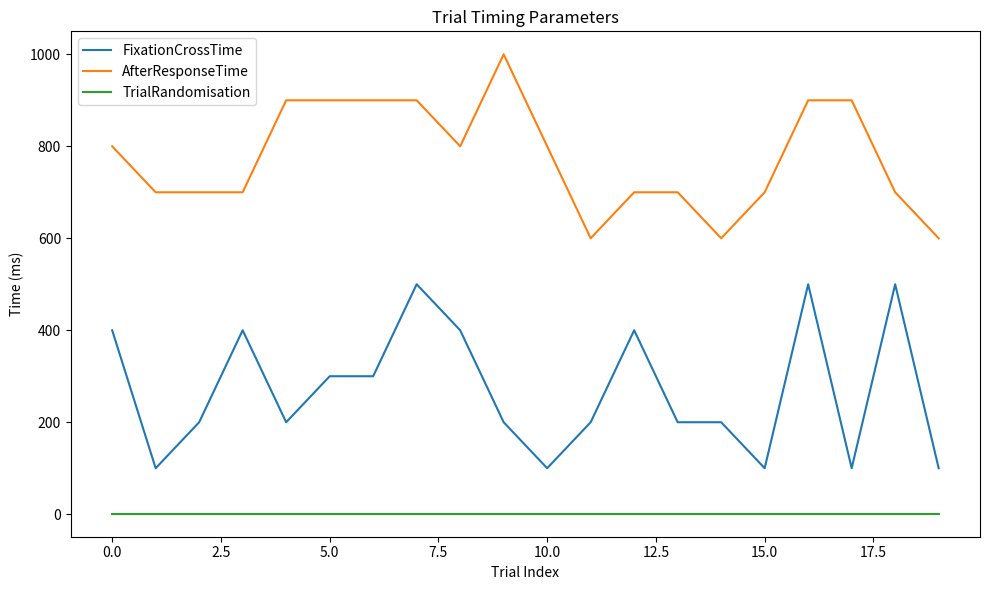

What is the maximum value shown in the chart?

1000